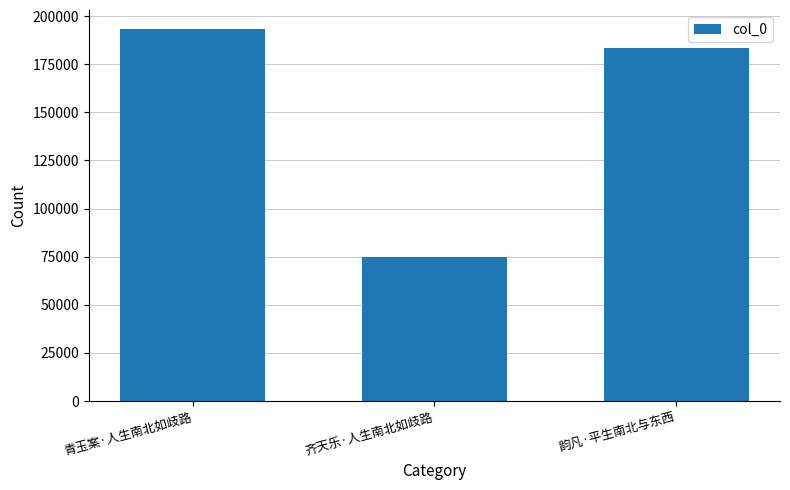

How many data points are less than 183464?

1